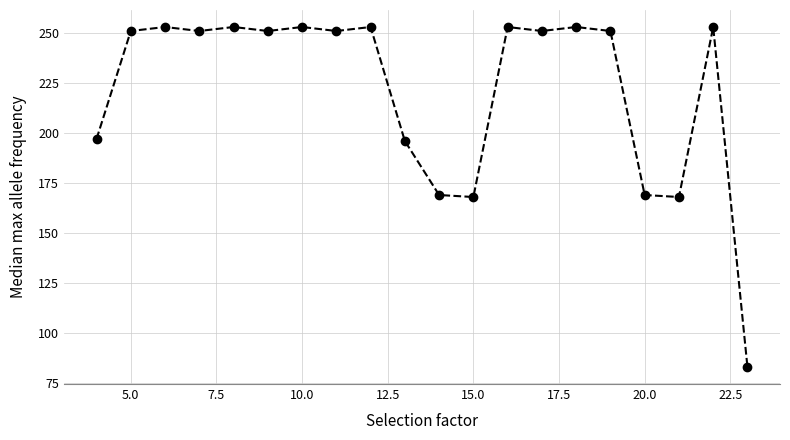

Reading left to right, transcribe all the data shown in this chart.

197	251	253	251	253	251	253	251	253	196	169	168	253	251	253	251	169	168	253	83